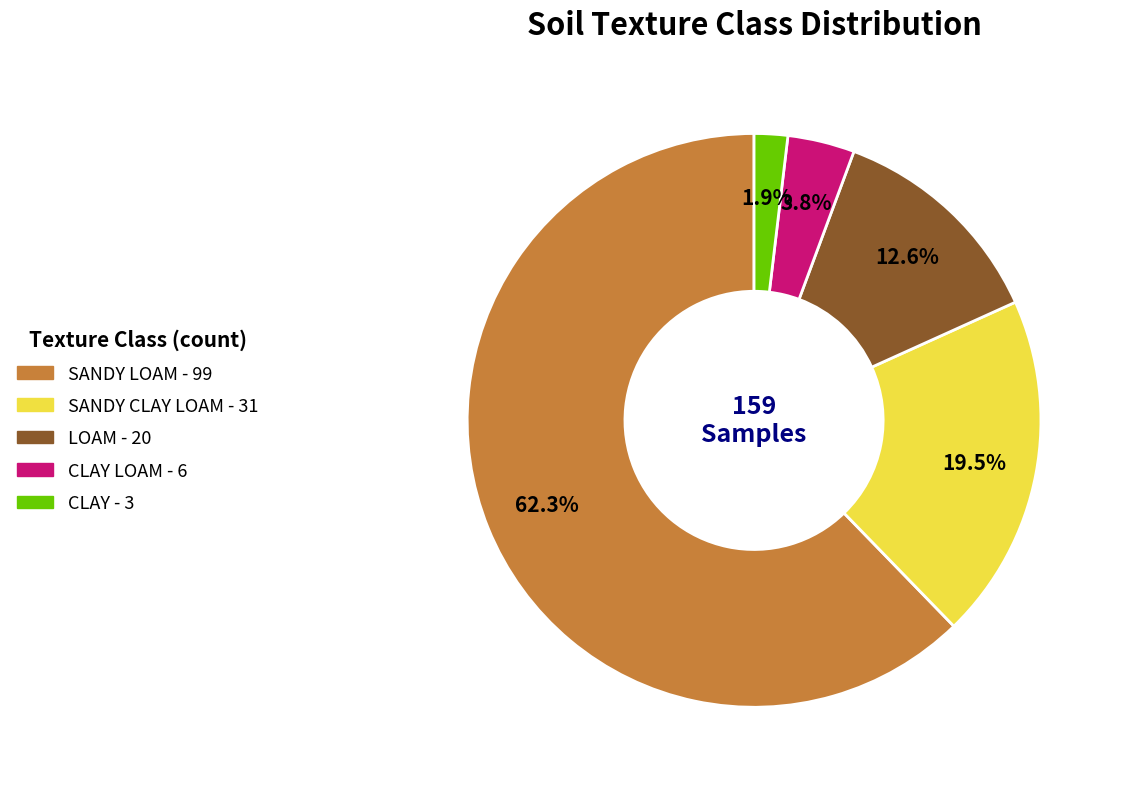

Which slice is the largest?

SANDY LOAM